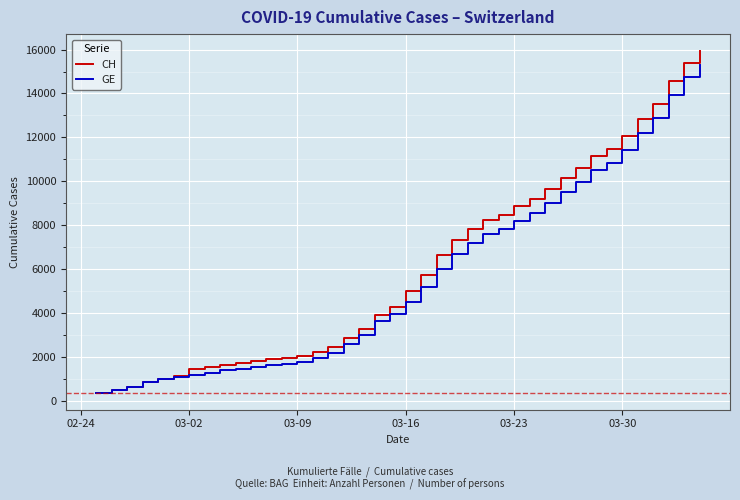

Which series has the widest spread of values?

CH